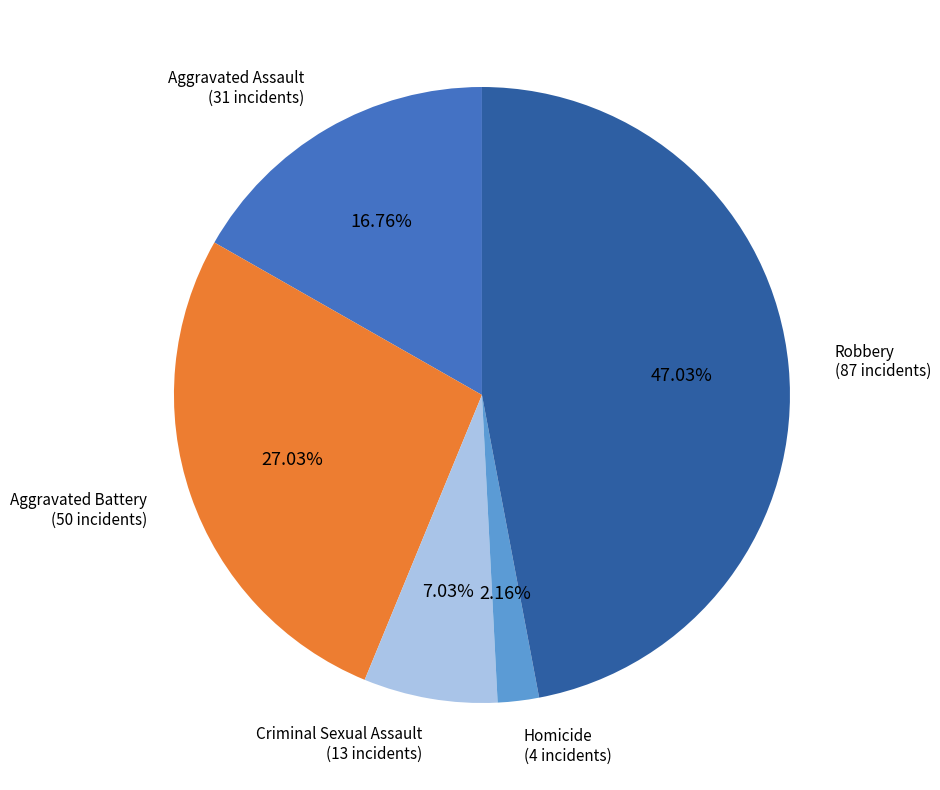

Does any single category account for the majority?

No